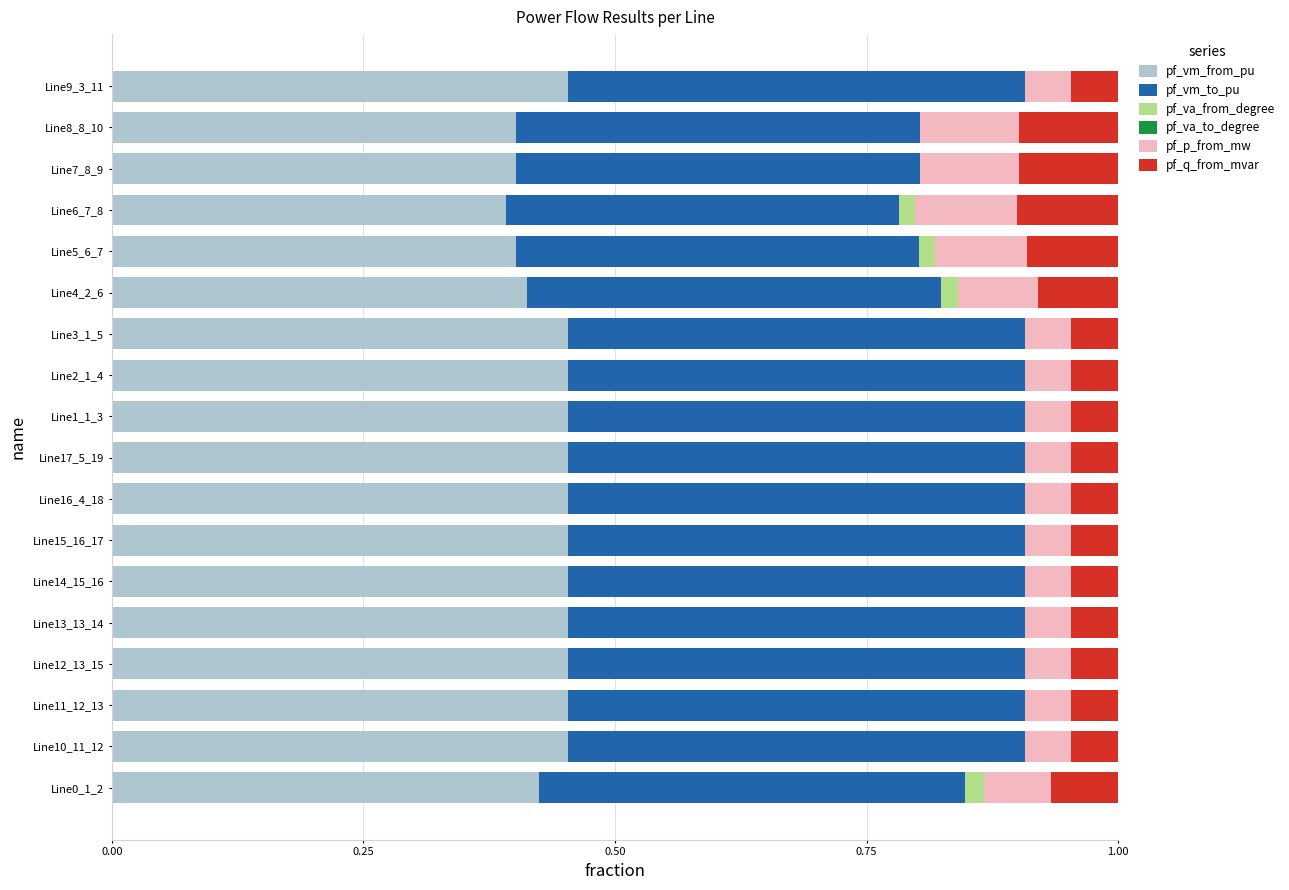

What is the sum of all pf_vm_from_pu values?

7.9